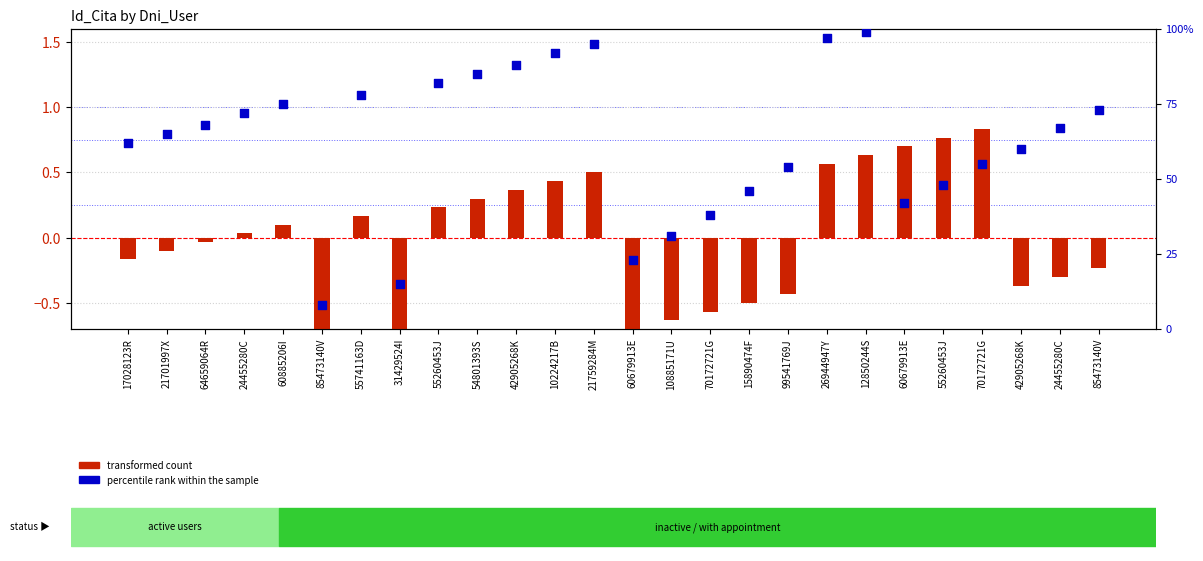

Is the value of percentile rank within the sample at 21701997X greater than the value of transformed count at 24455280C?

Yes